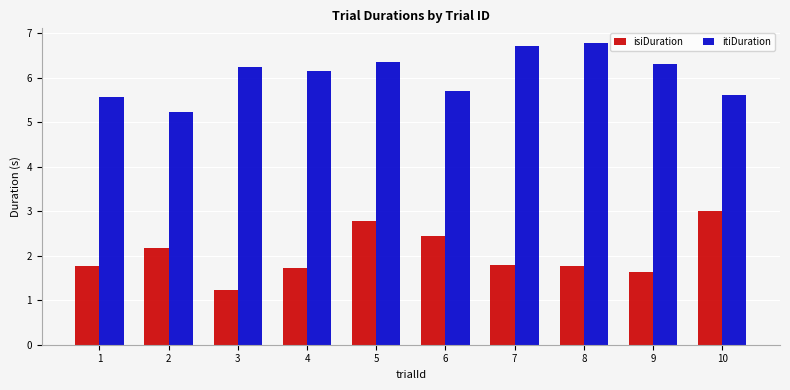

True or false: isiDuration has a value of 2.2 at 2.

True